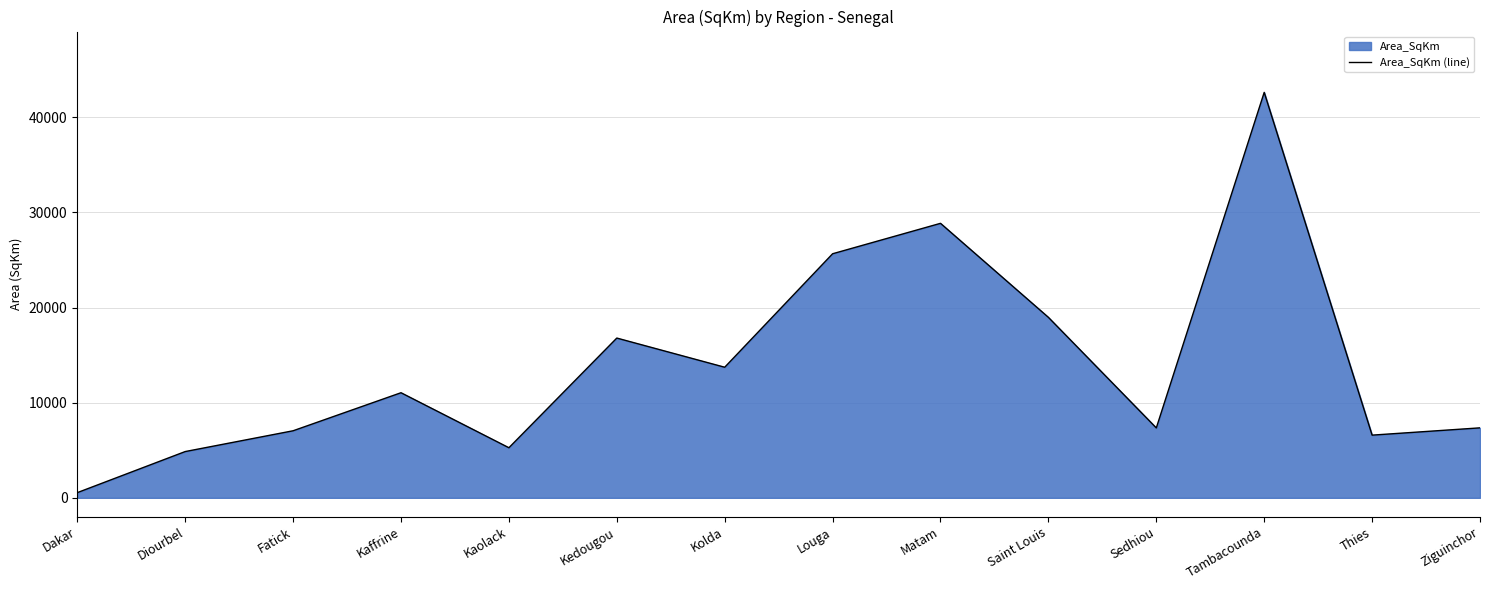

List the labels in order of value, smallest first.

Dakar, Diourbel, Kaolack, Thies, Fatick, Sedhiou, Ziguinchor, Kaffrine, Kolda, Kedougou, Saint Louis, Louga, Matam, Tambacounda